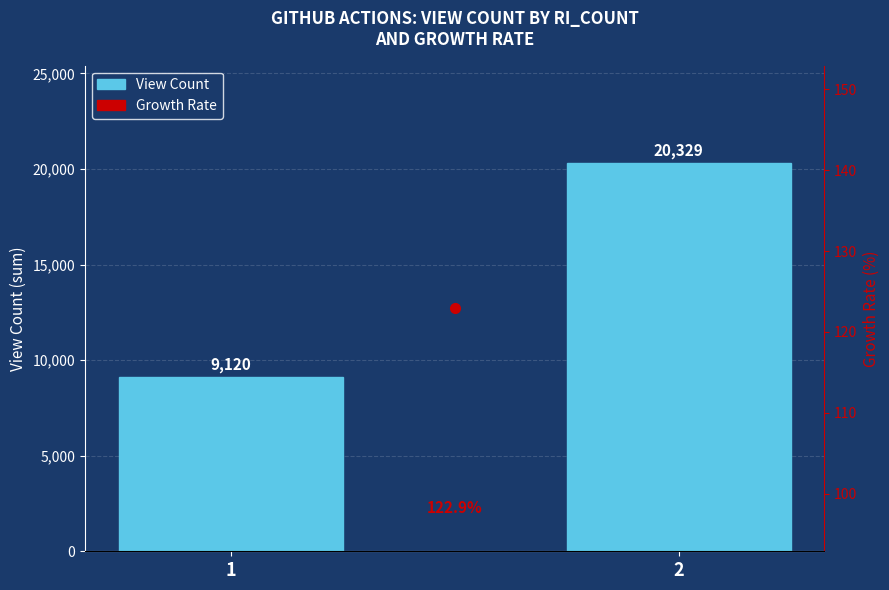

How many bars are there in total?

2